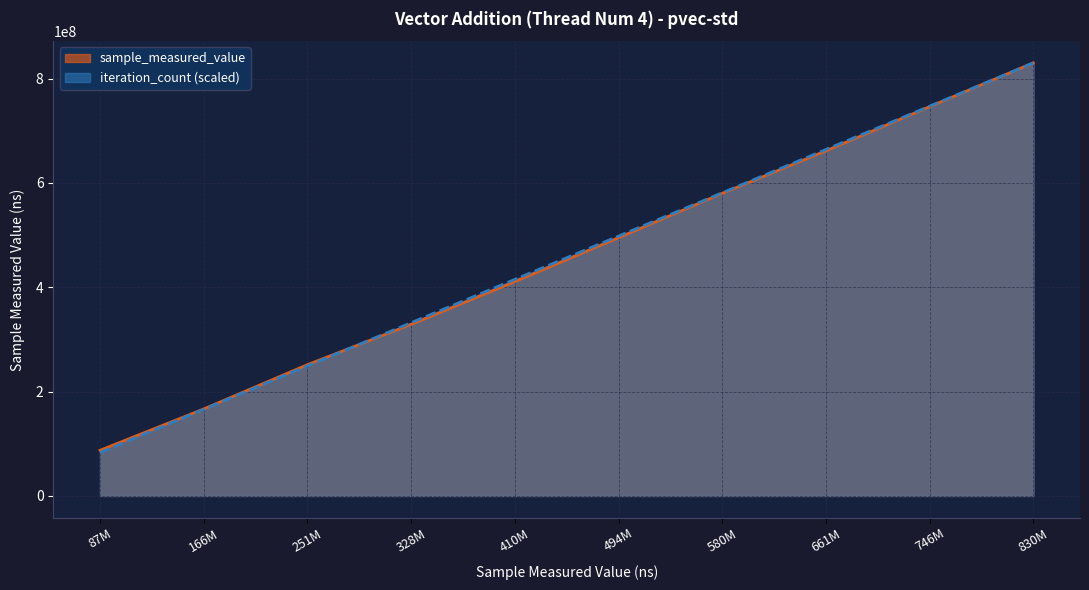

Is the value of iteration_count (scaled) at 661M greater than the value of sample_measured_value at 830M?

No